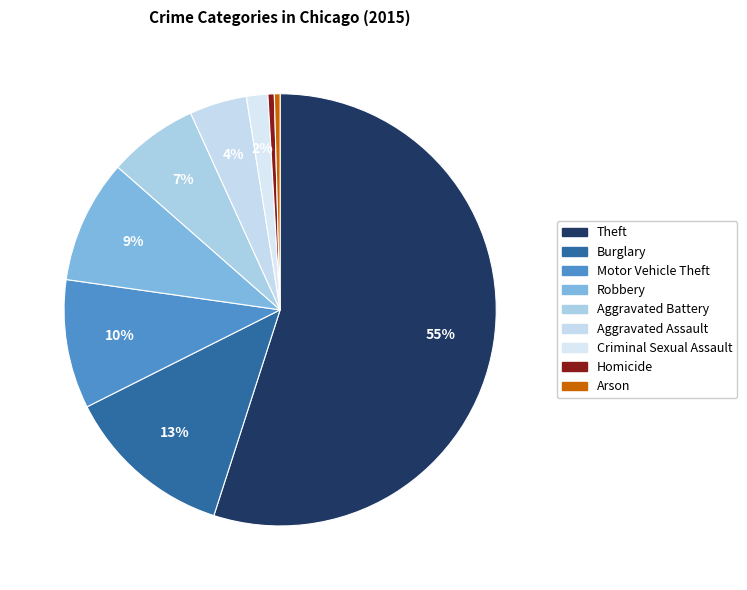

Combined, do Robbery and Theft account for over 50%?

Yes